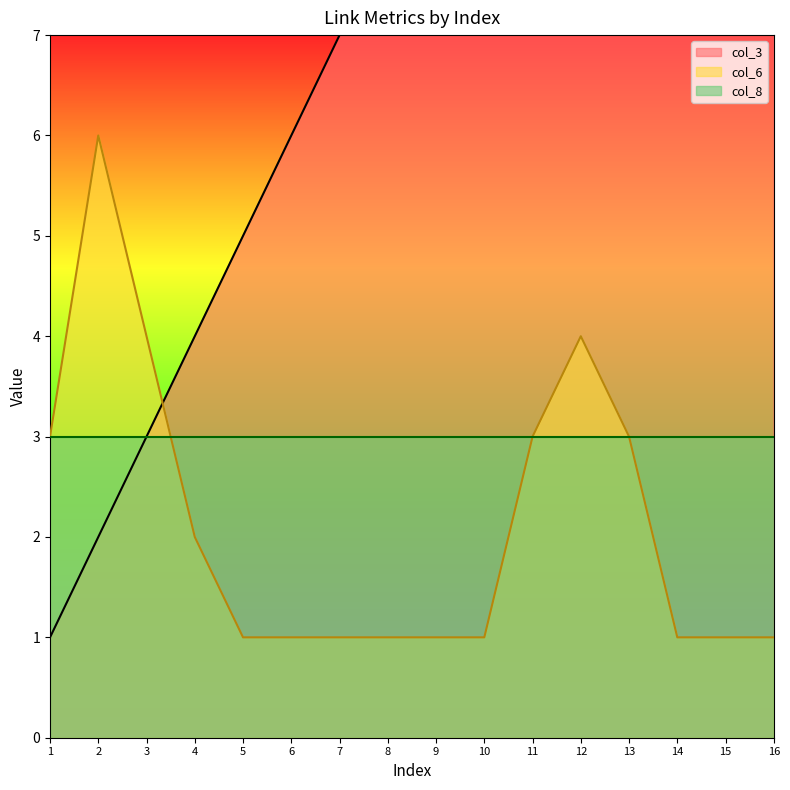

List the labels in order of col_6 value, smallest first.

5, 6, 7, 8, 9, 10, 14, 15, 16, 4, 1, 11, 13, 3, 12, 2